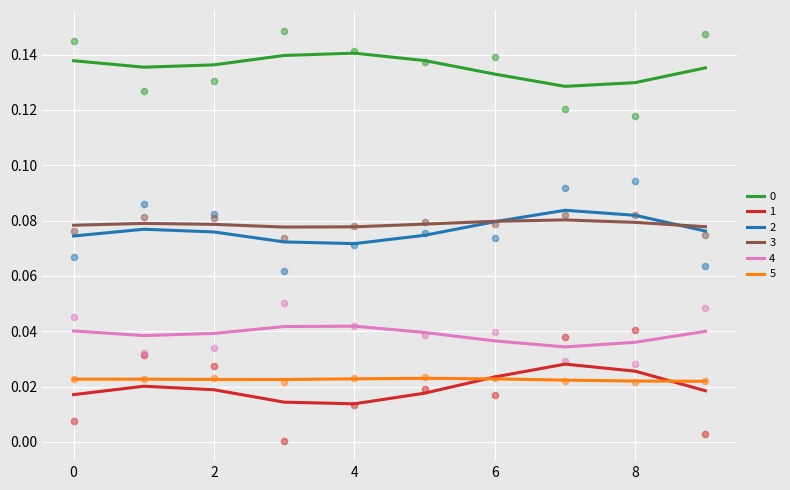

Is the value of 0 at 7 greater than the value of 2 at 9?

Yes